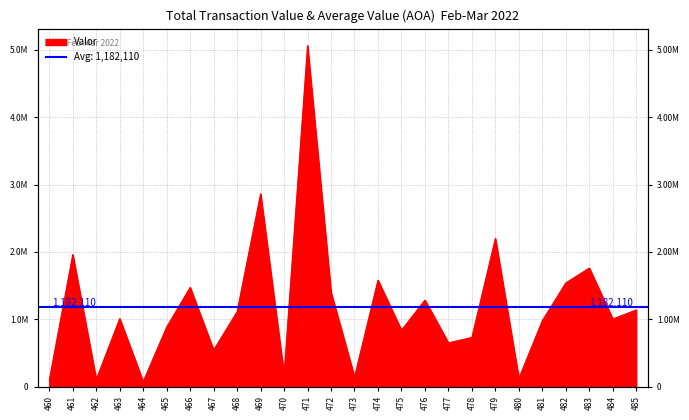

True or false: the data shows 106560 at 462.

True